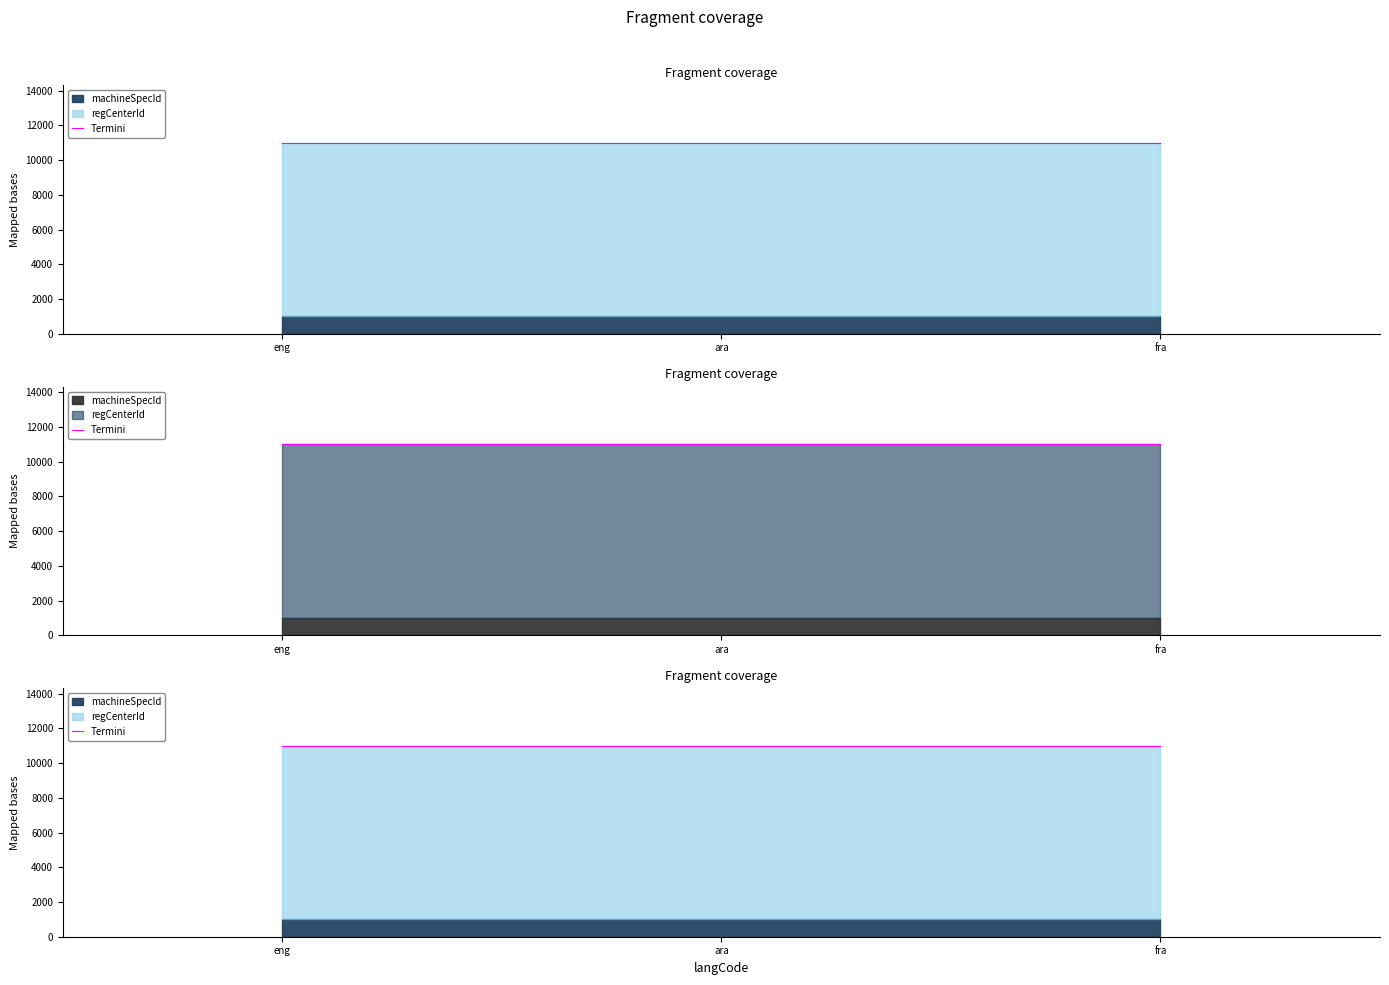

The value of machineSpecId at eng is 1001. True or false?

True